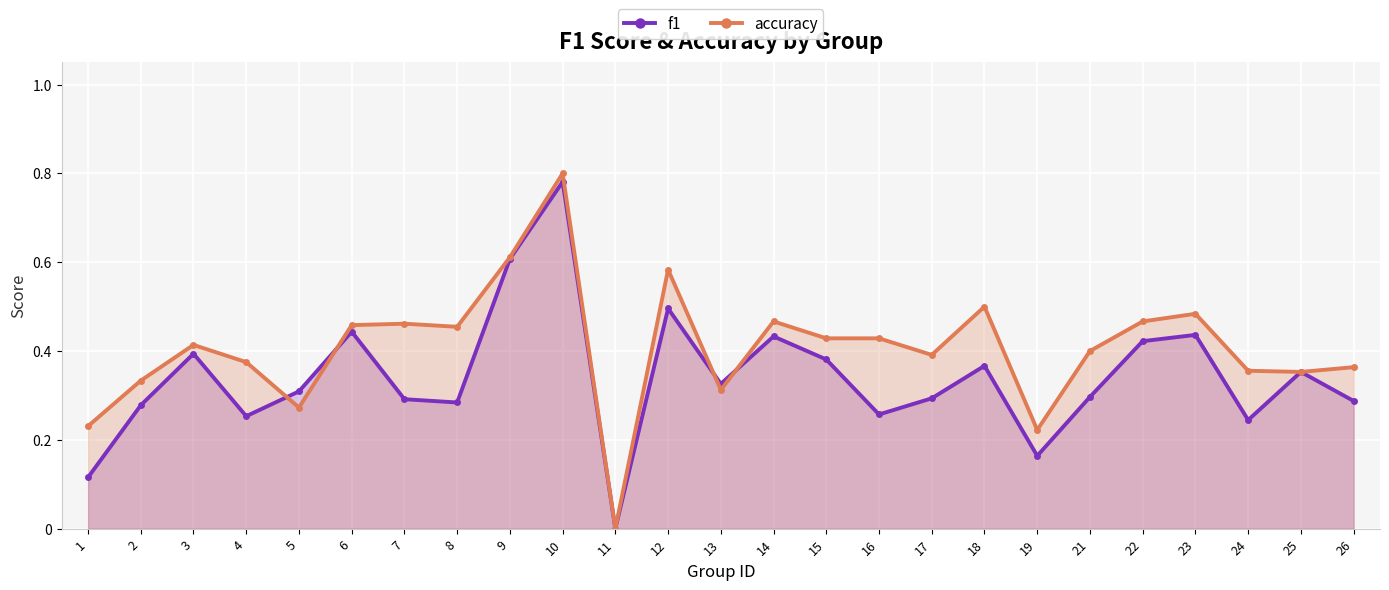

At which category is the sum across all series the highest?

10